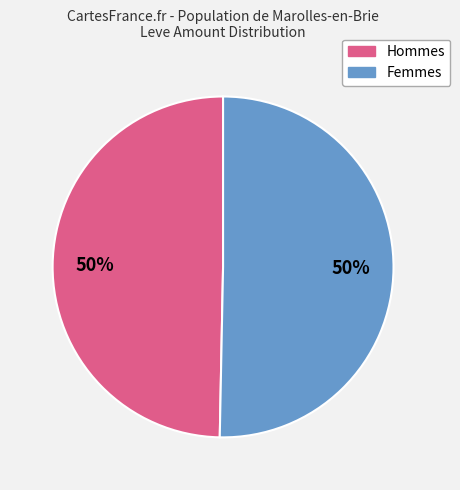

What is the ratio of the value at Femmes to the value at Hommes?

1.0